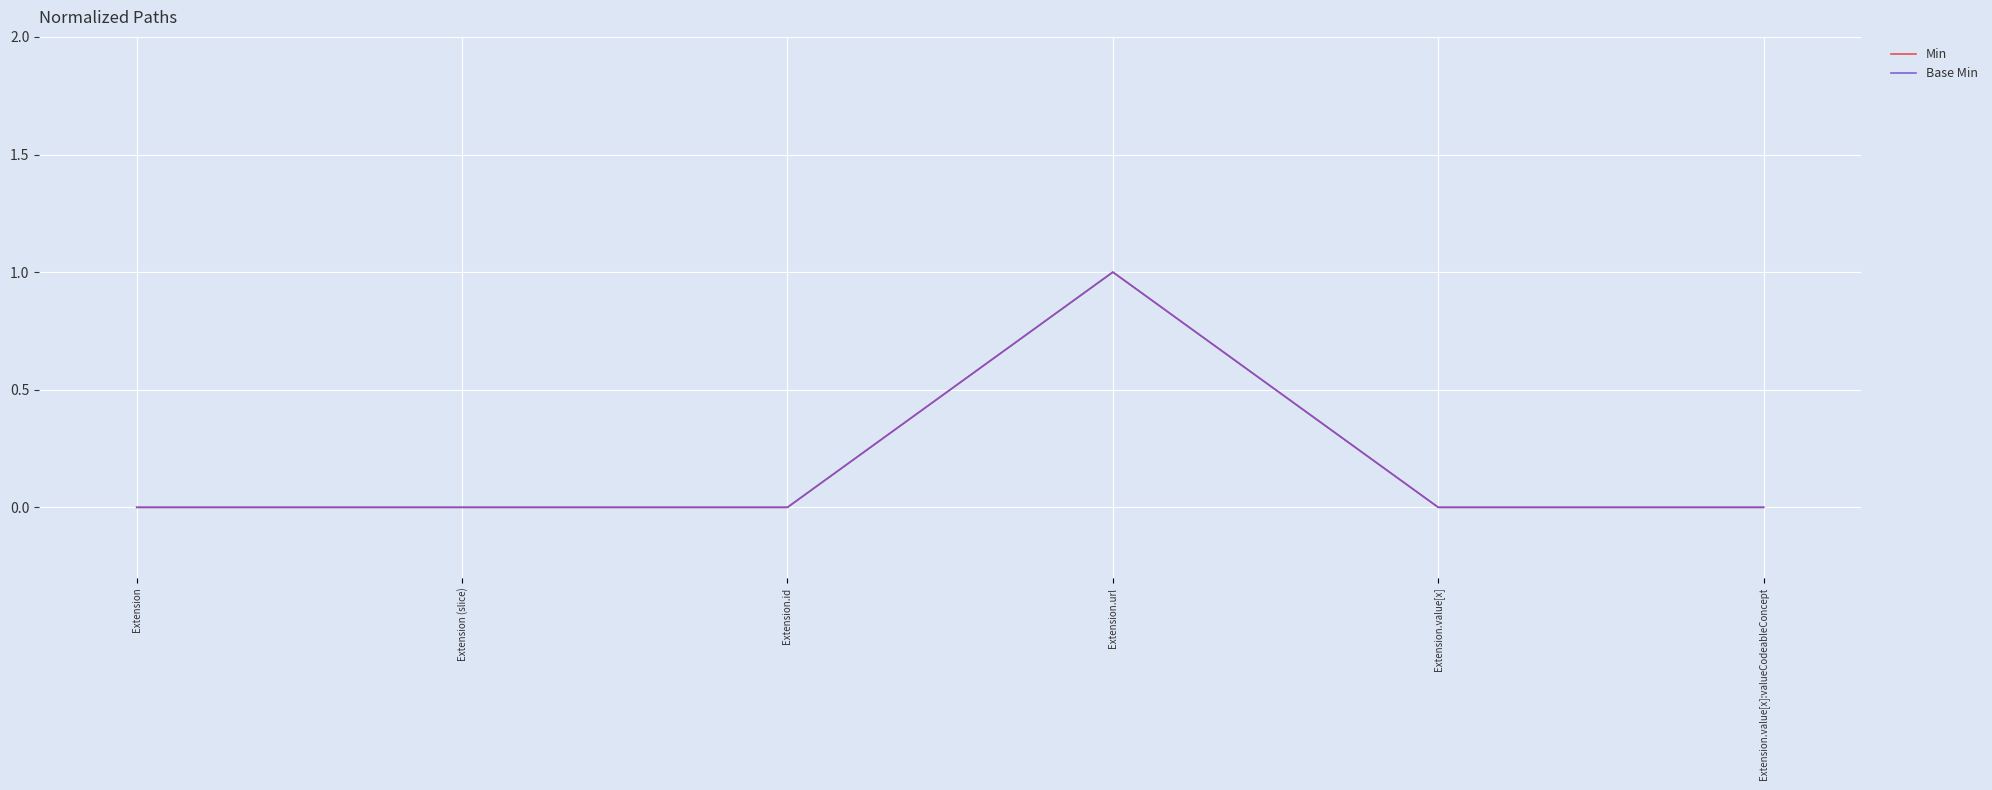

At Extension (slice), list the series in order from smallest to largest.

Min, Base Min